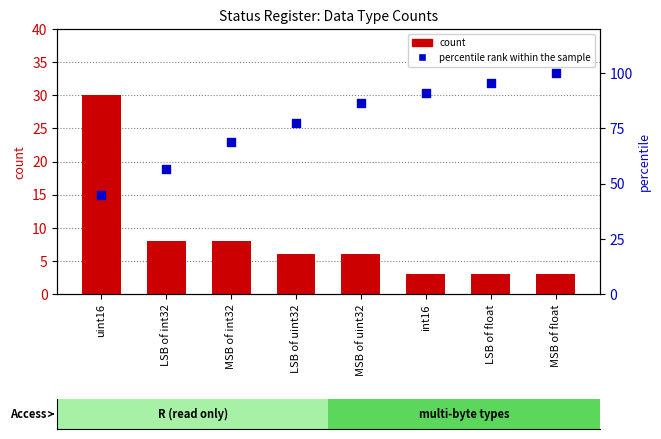

What are all the series names shown in the legend?

count, percentile rank within the sample